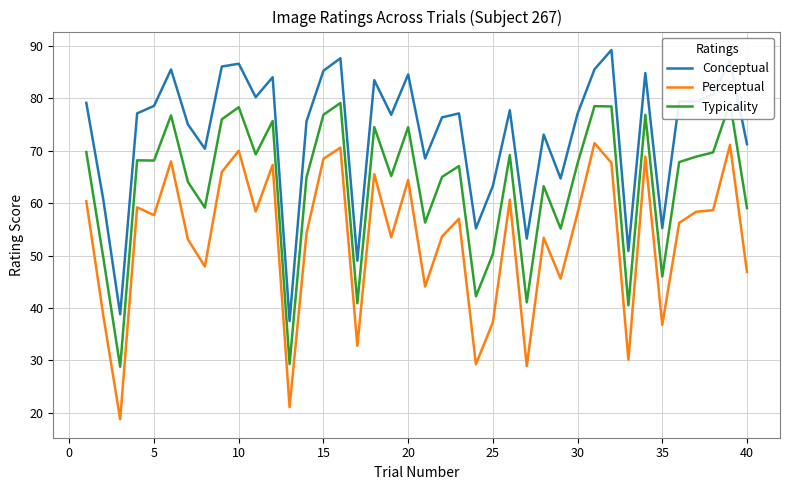

What is the minimum value shown in the chart?

18.8